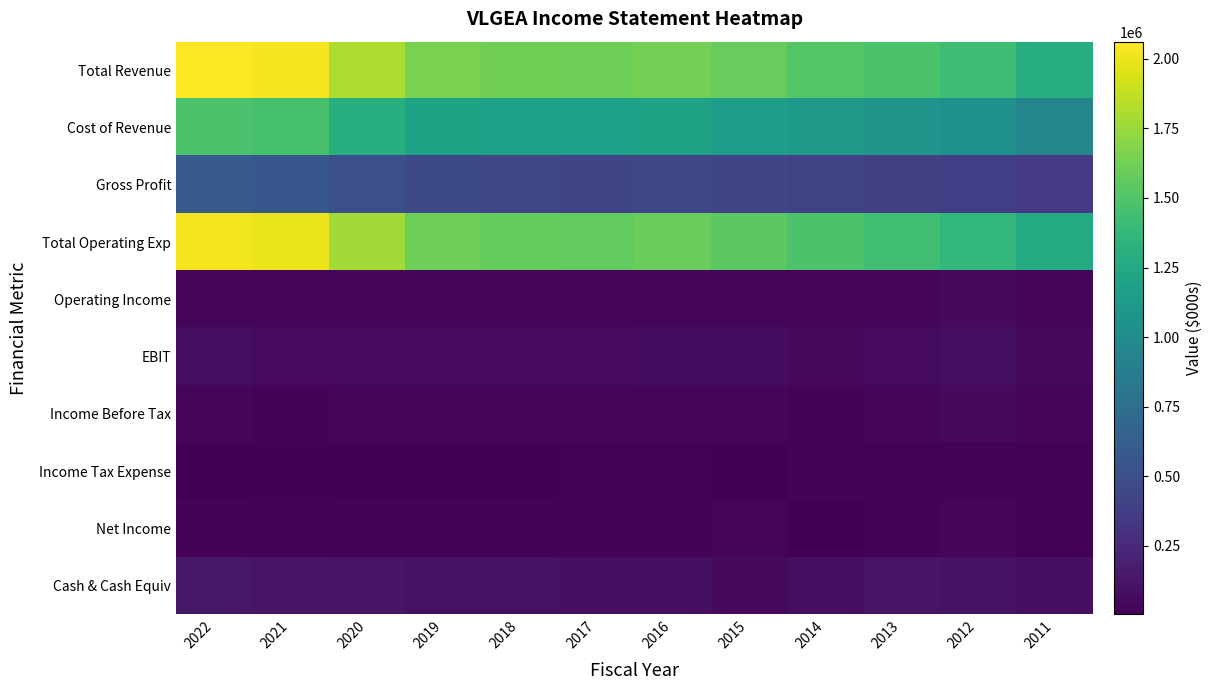

Which series has the widest spread of values?

Total Revenue